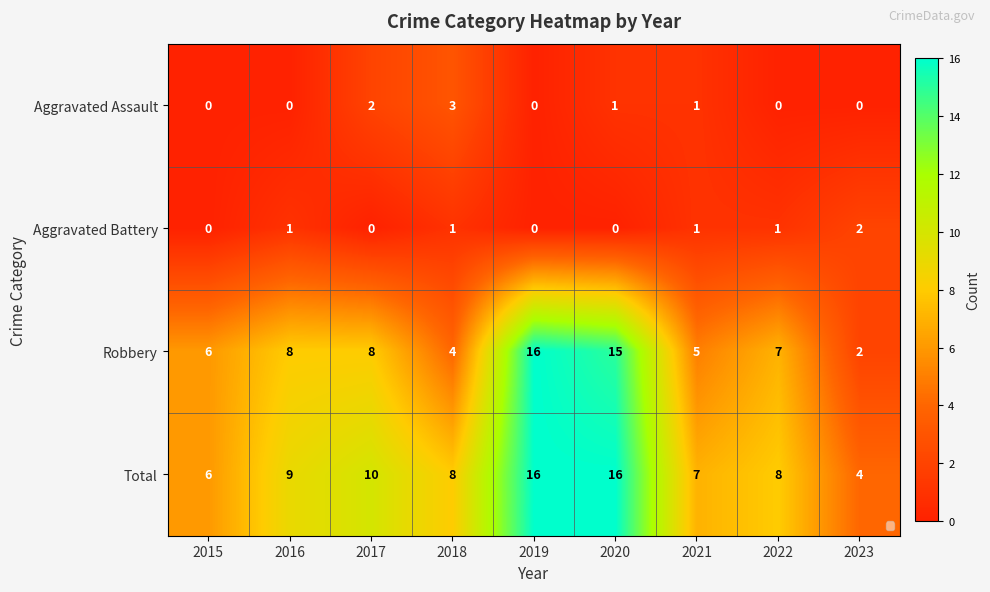

How many distinct data groups are displayed?

4